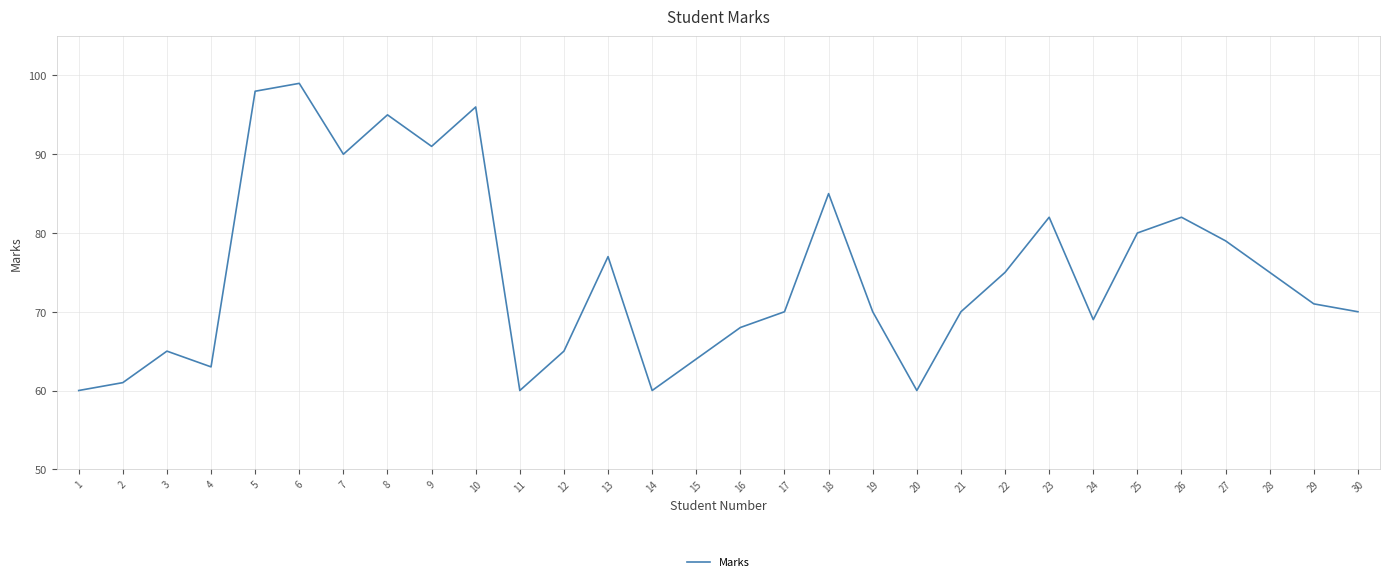

The chart shows a value of 157 at 5. True or false?

False